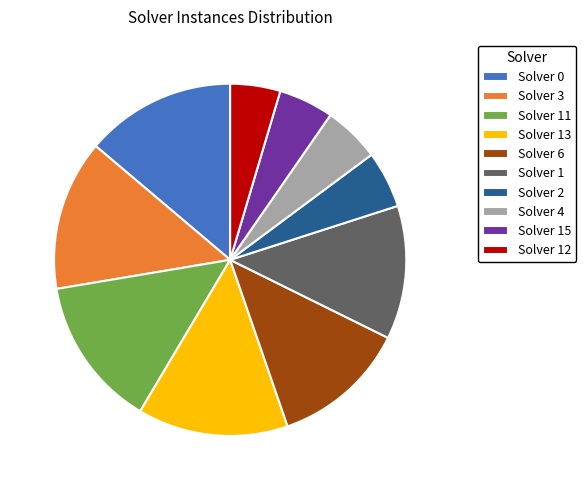

Approximately how many times larger is the value at Solver 11 compared to Solver 6?

1.1